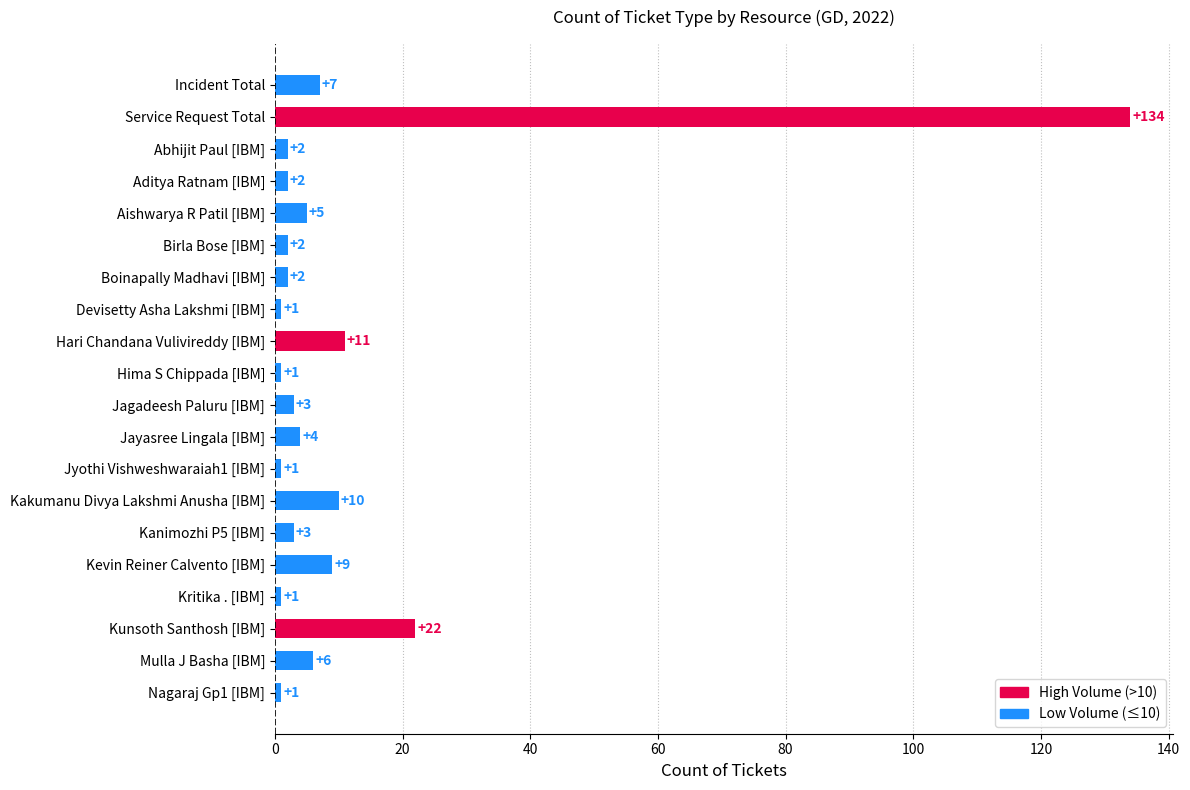

Reading top to bottom, what are all the values shown in this chart?

7	134	2	2	5	2	2	1	11	1	3	4	1	10	3	9	1	22	6	1